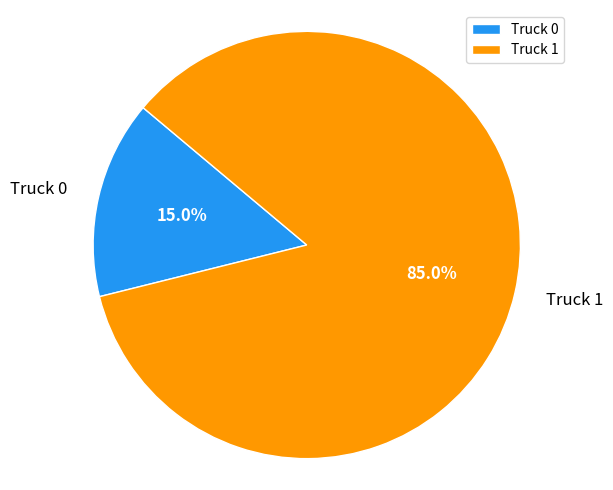

The Truck 1 slice represents 71% of the pie. True or false?

False